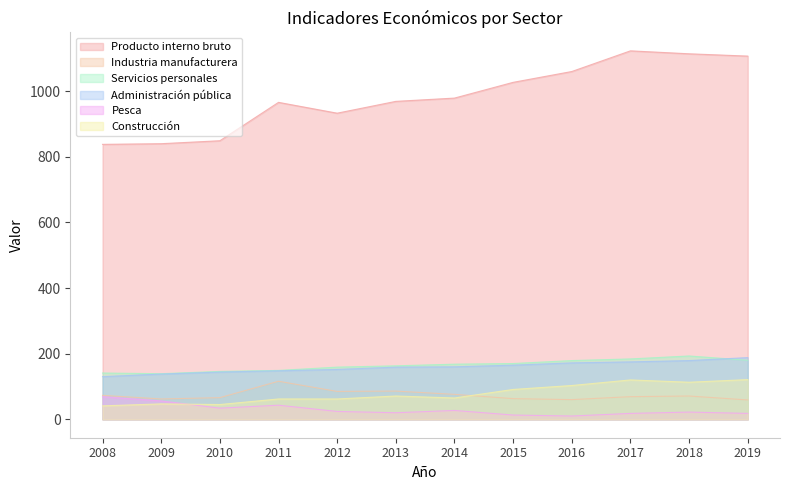

True or false: Administración pública has more than 1 interior local peaks.

False